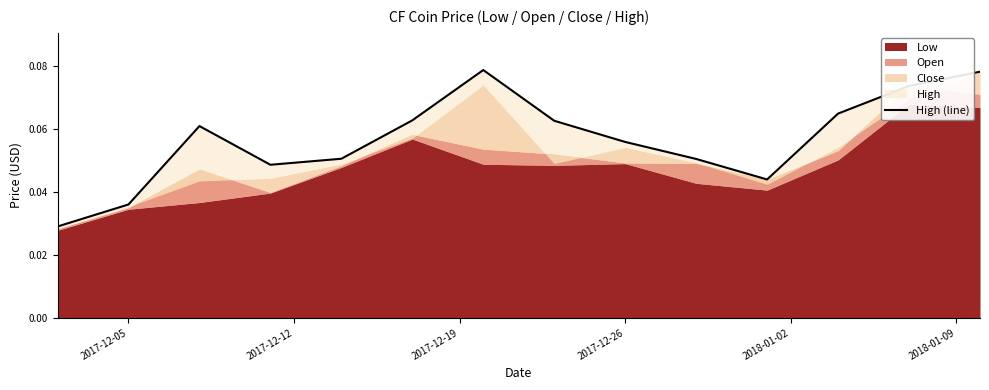

How many lines are shown in the chart?

1